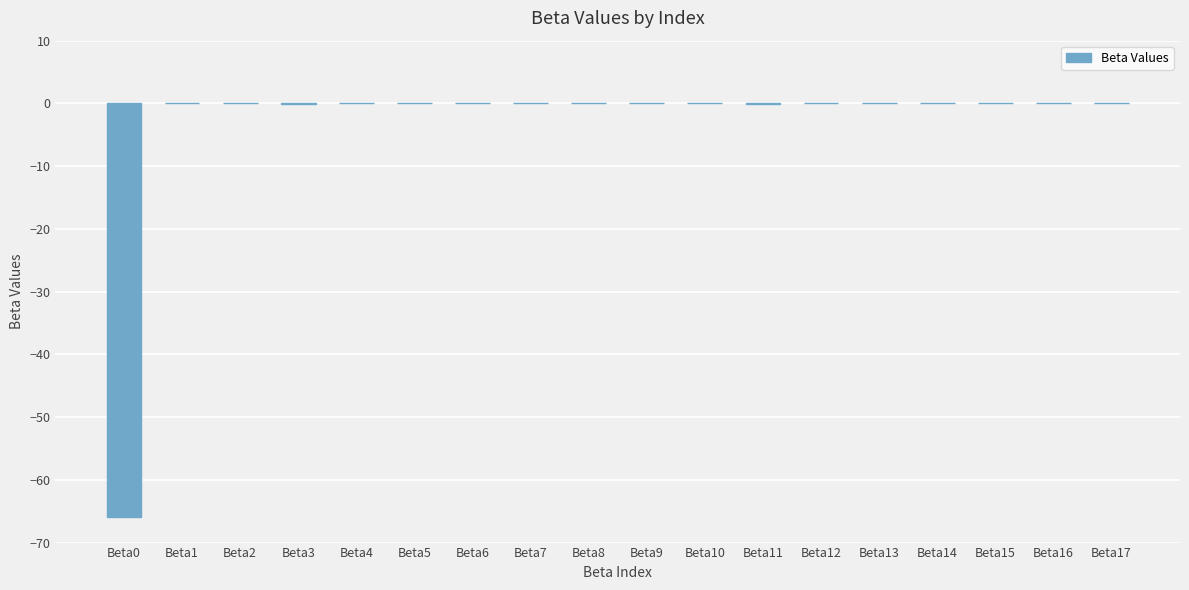

Is it true that the value at Beta14 is 0.0?

True